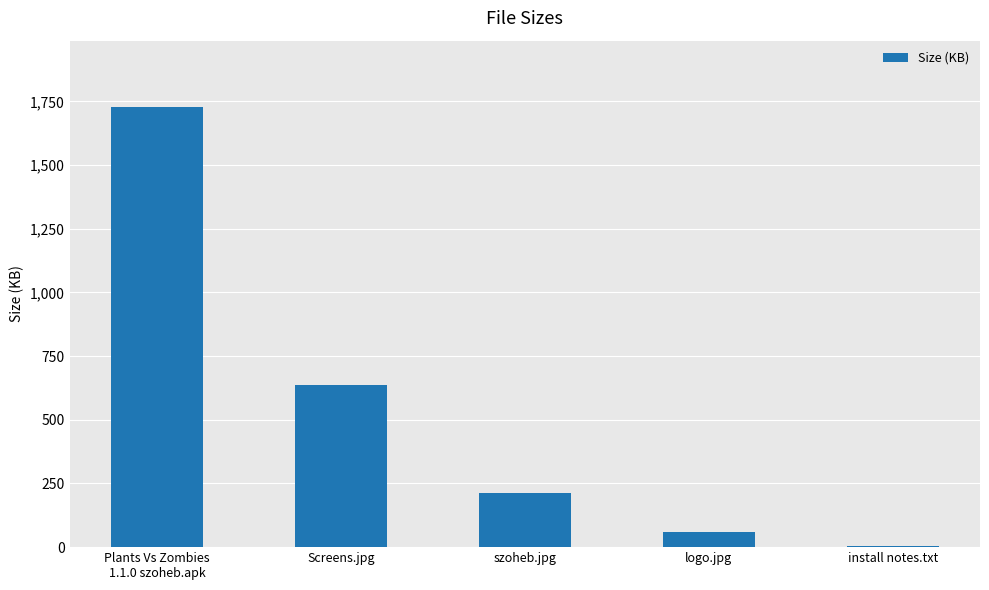

What is the ratio of the value at Screens.jpg to the value at szoheb.jpg?

3.0